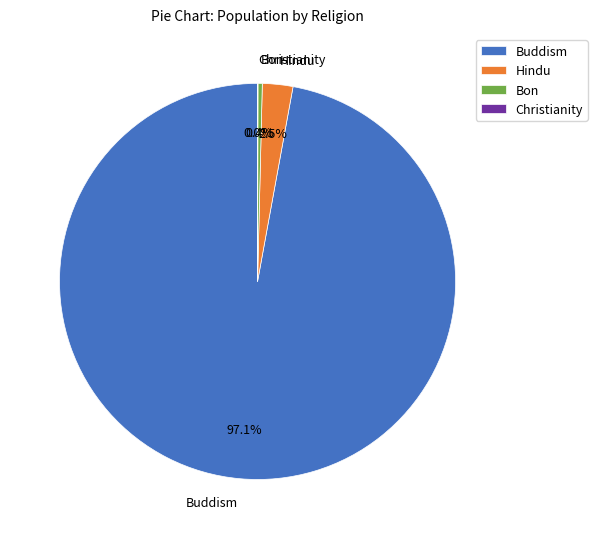

What is the largest slice in the pie chart?

Buddism